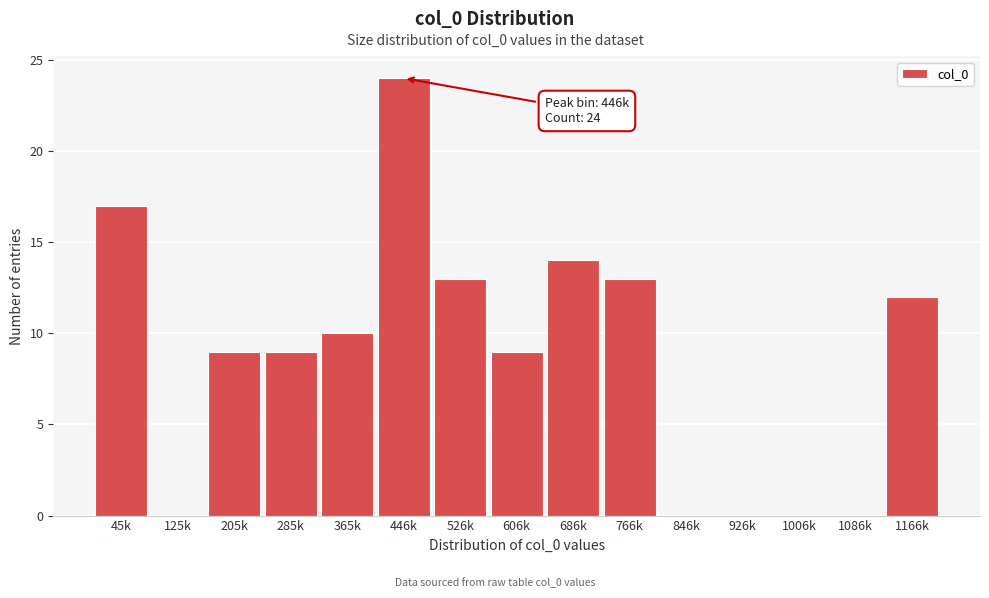

Reading left to right, transcribe all the data shown in this chart.

45k=17	125k=0	205k=9	285k=9	365k=10	446k=24	526k=13	606k=9	686k=14	766k=13	846k=0	926k=0	1006k=0	1086k=0	1166k=12